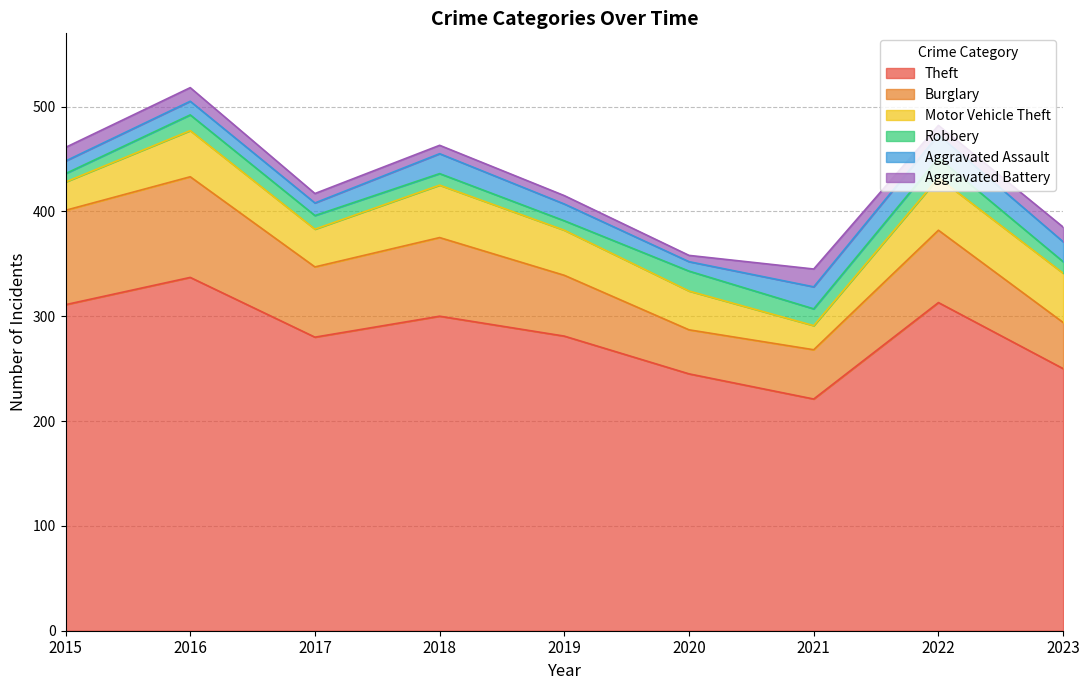

How many lines are shown in the chart?

6